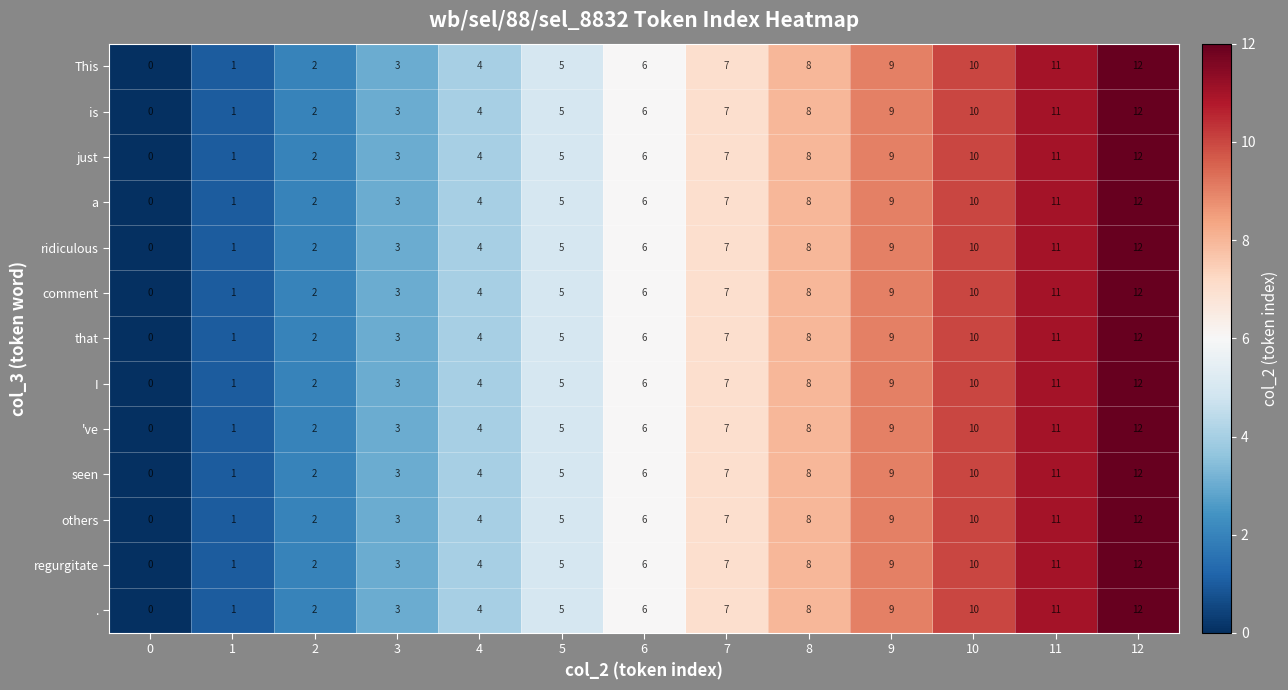

Is it true that . equals 0 at 1?

False